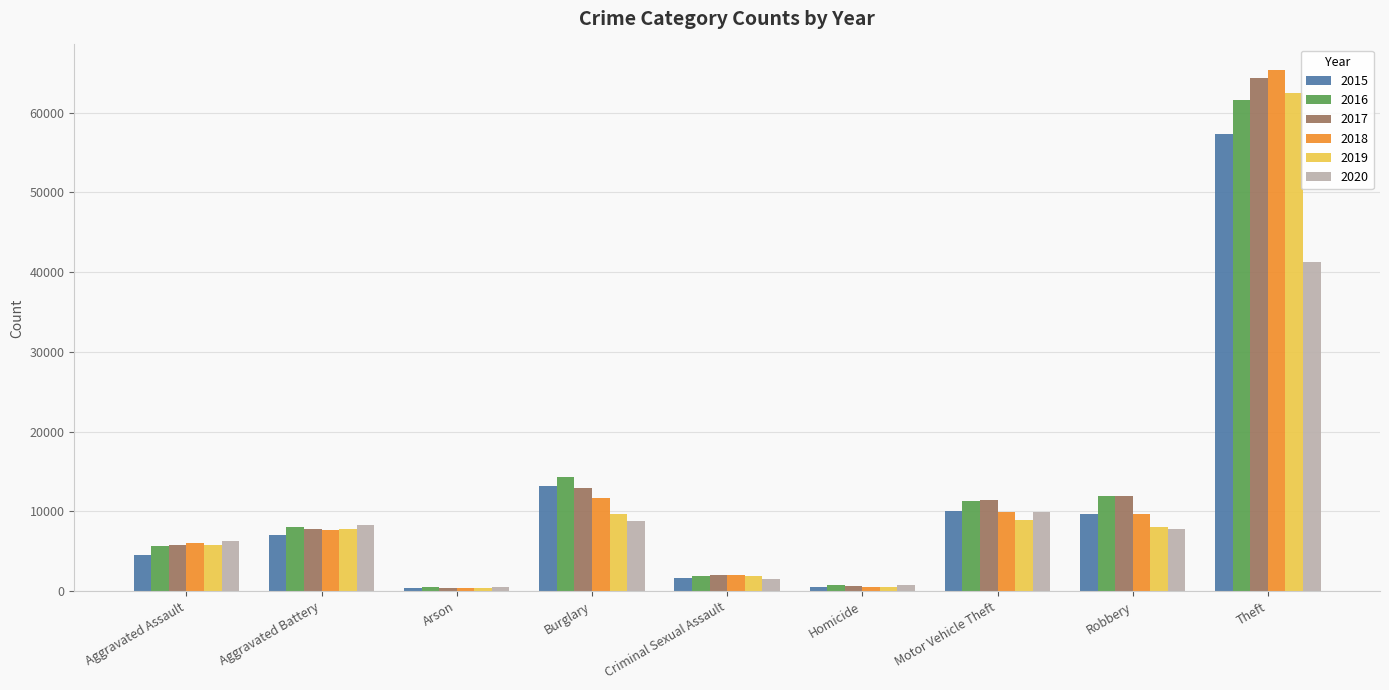

What are all the series names shown in the legend?

2015, 2016, 2017, 2018, 2019, 2020